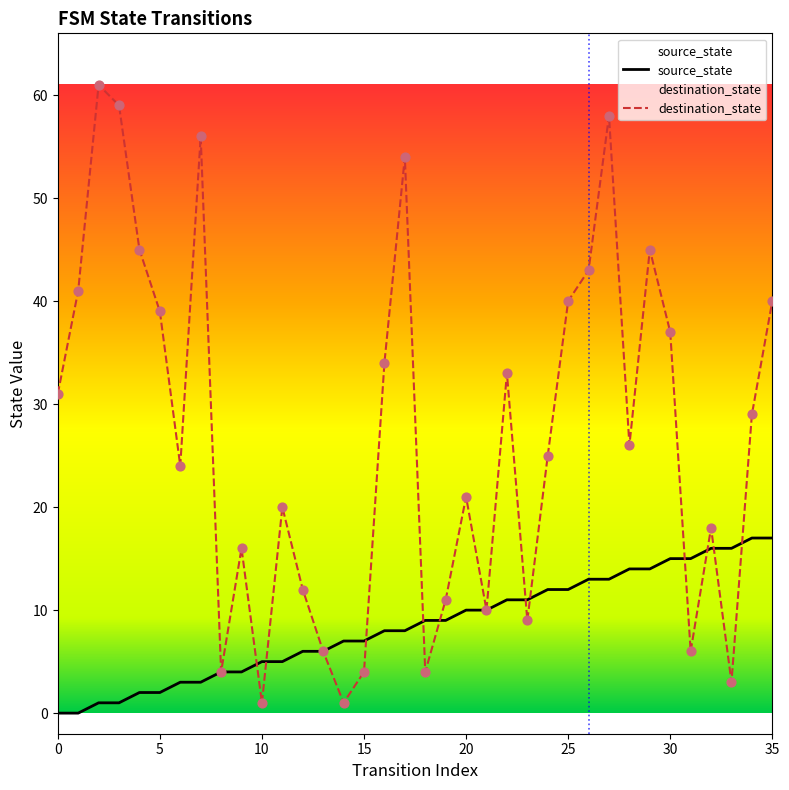

Which series contains the lowest Y value?

source_state